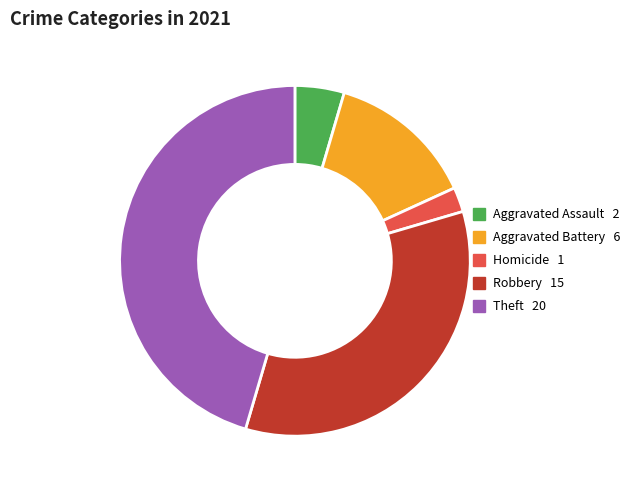

Between Aggravated Assault and Homicide, which is larger?

Aggravated Assault